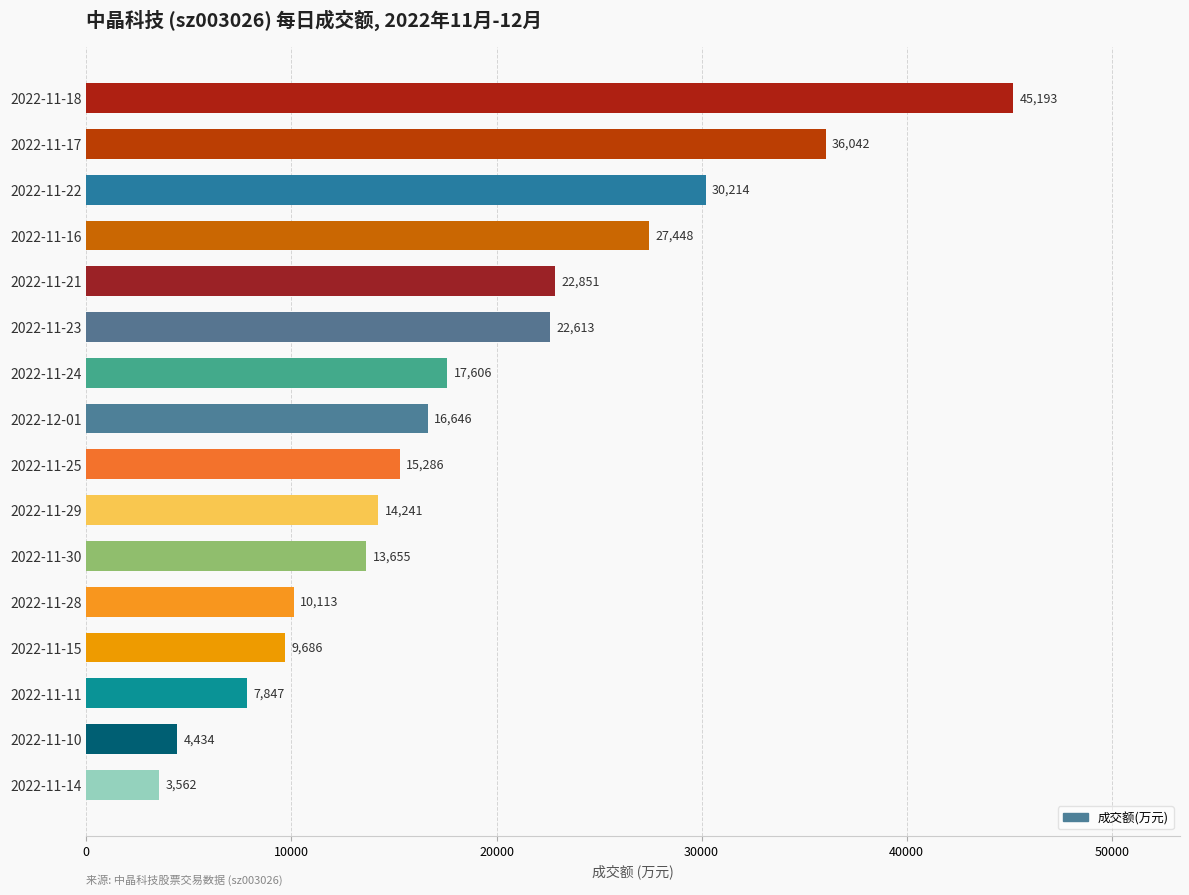

True or false: the data shows 4651 at 2022-11-25.

False